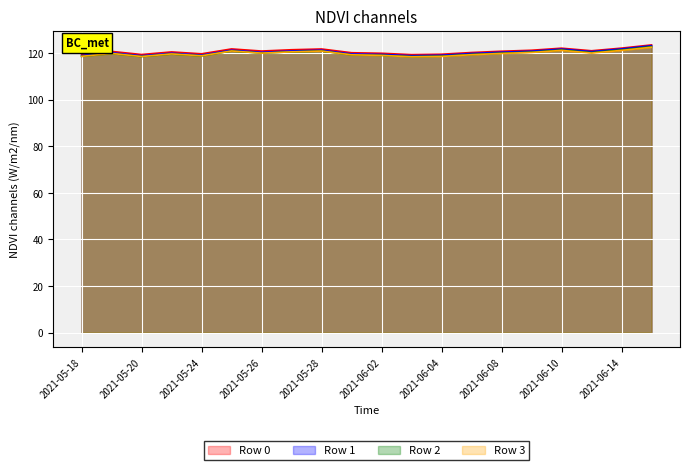

What is the sum of the Row 0 values at 2021-06-08 and 2021-05-26?

241.7